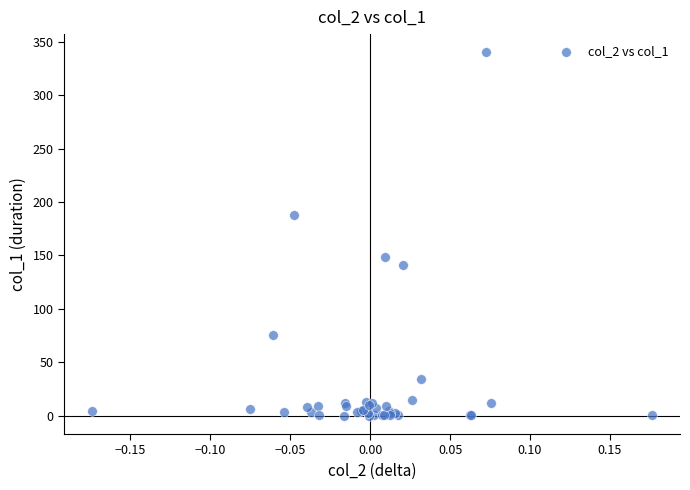

What Y value in the scatter plot is closest to 170?

187.7